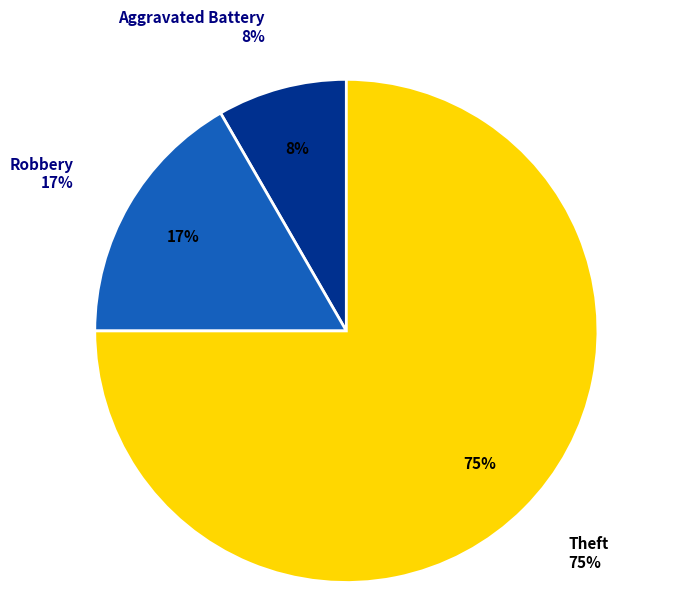

Is there any slice that represents more than half of the pie?

Yes